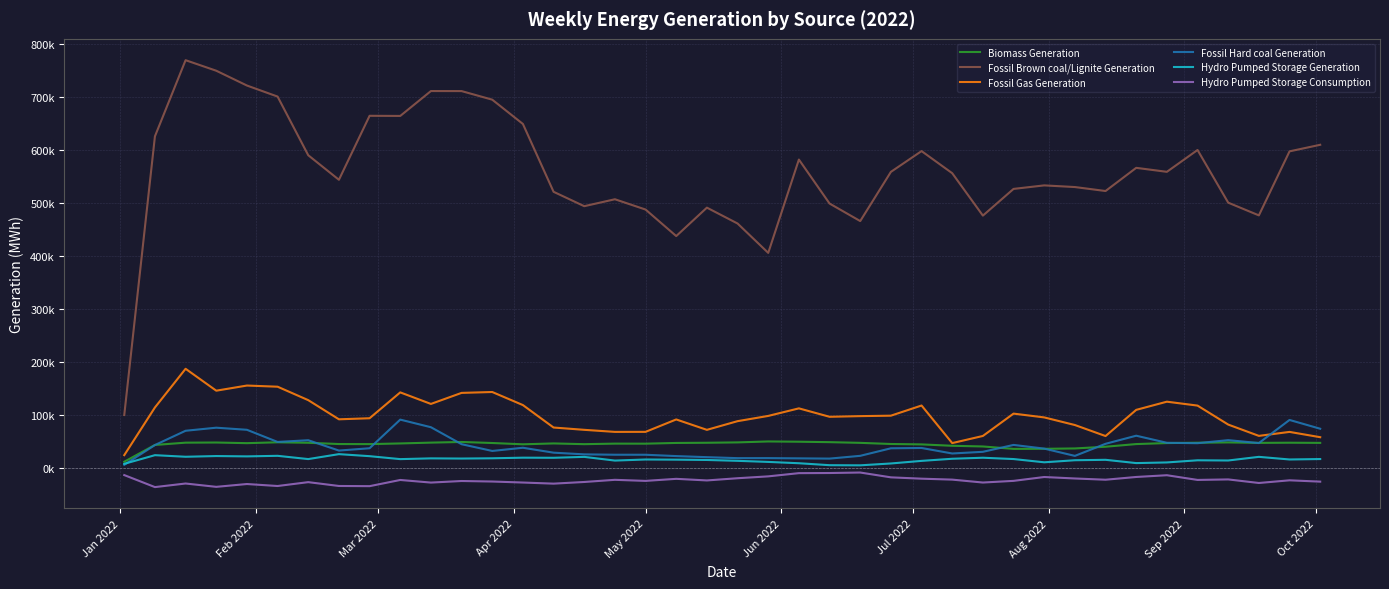

Does the chart display data point markers on the line(s)?

No